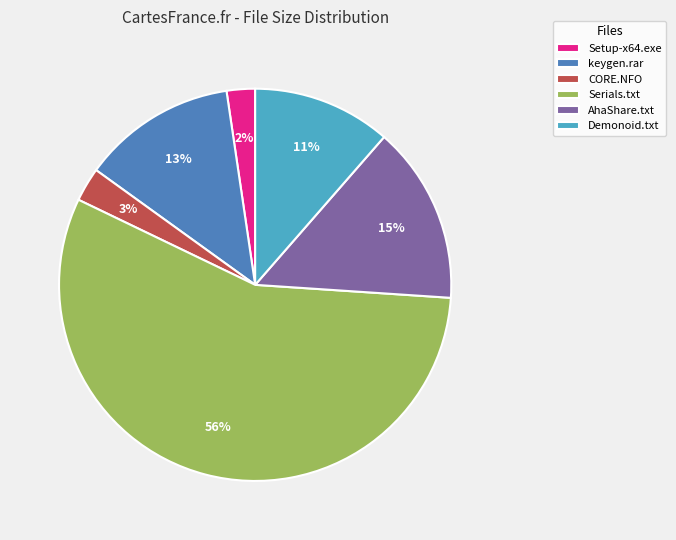

Is the sum of AhaShare.txt and Serials.txt greater than half?

Yes